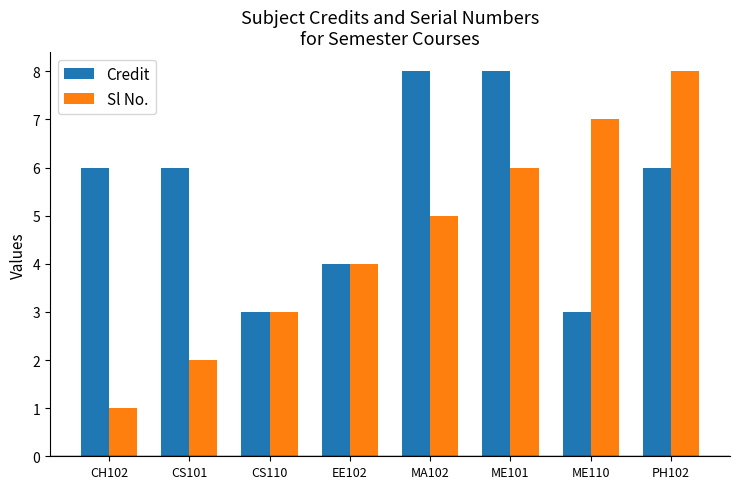

Is the value of Credit at MA102 greater than the value of Sl No. at ME101?

Yes